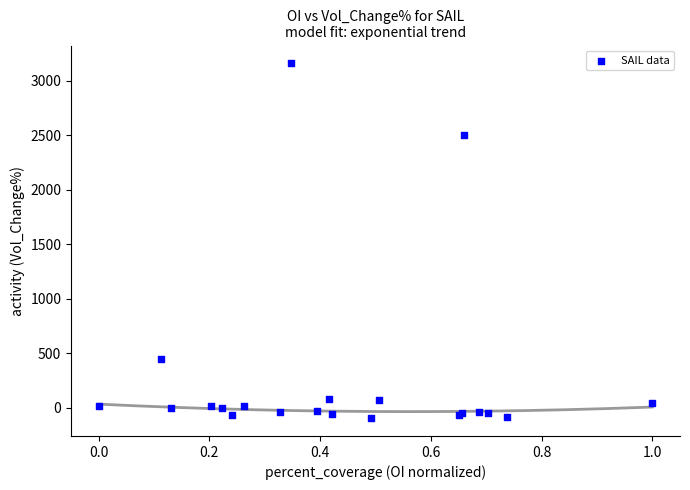

What Y value in the scatter plot is closest to 1532?

2505.4